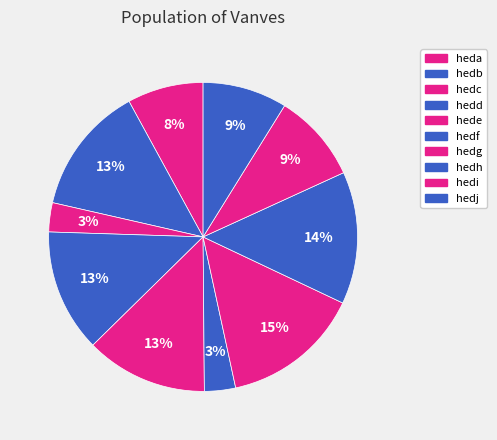

Which slice is the largest?

hedg